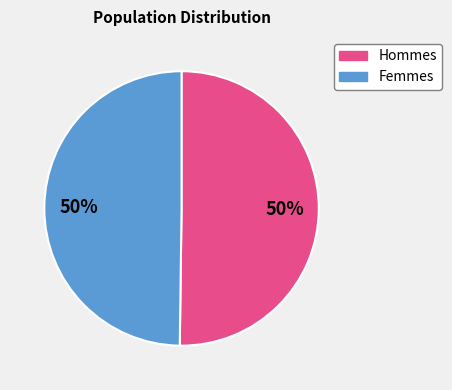

To the nearest percent, what is the average slice percentage?

50%